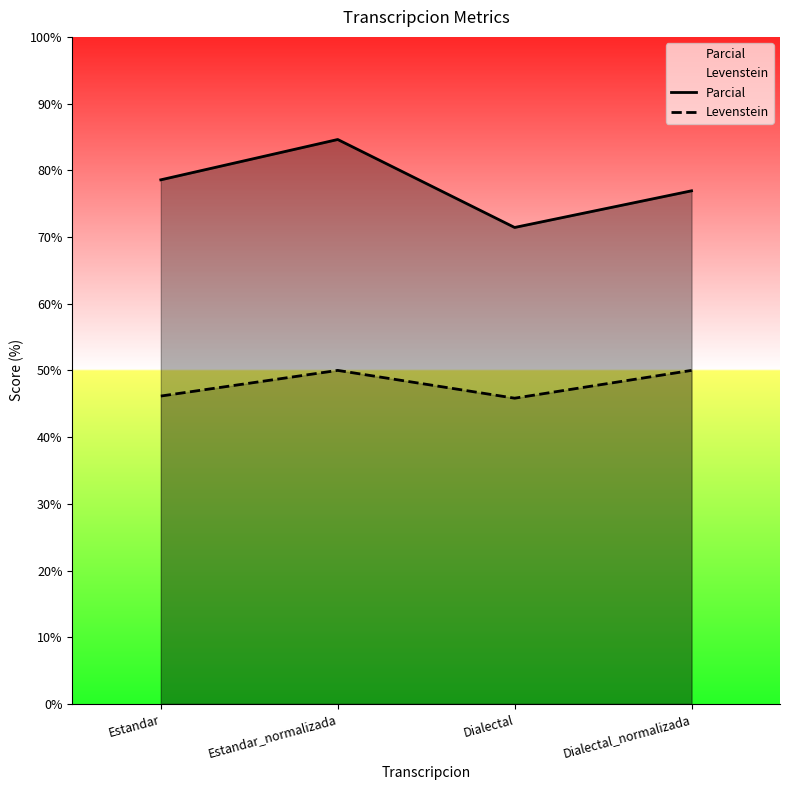

At how many categories does at least one series exceed 69?

4